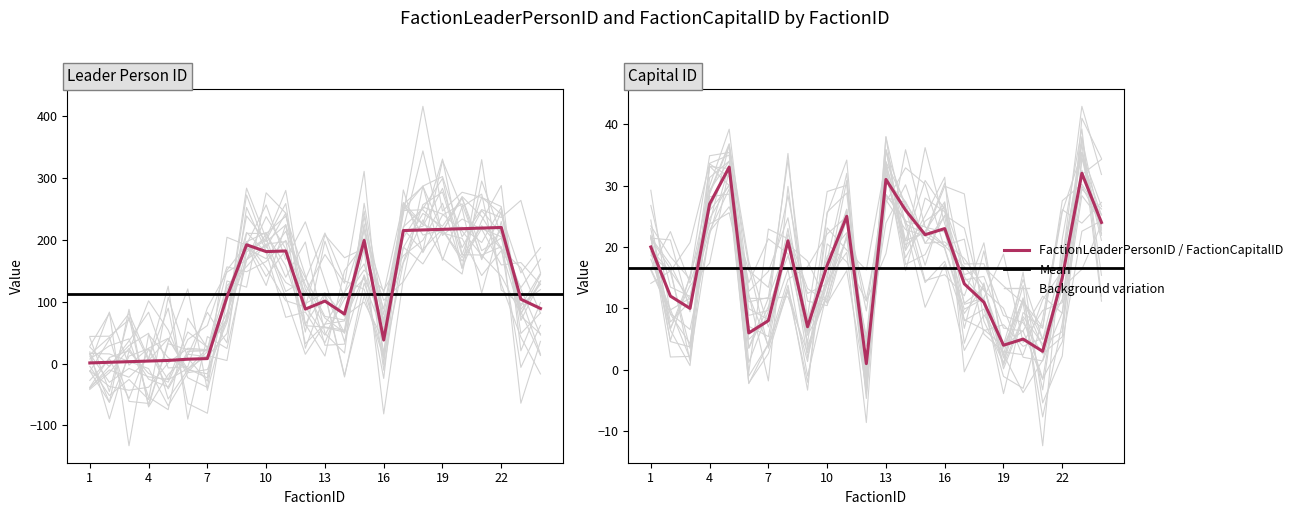

At how many categories does at least one series exceed 215?

5